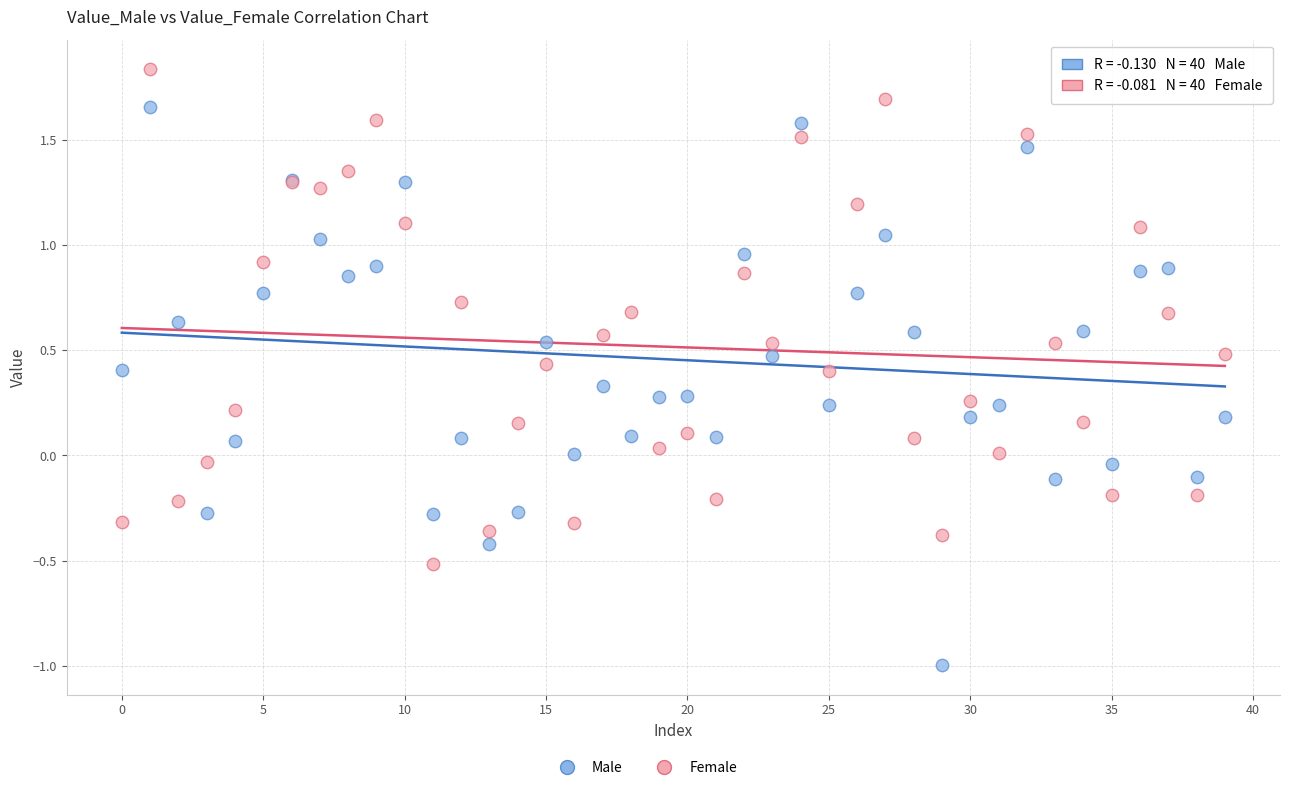

Which series reaches the maximum Y coordinate?

Female